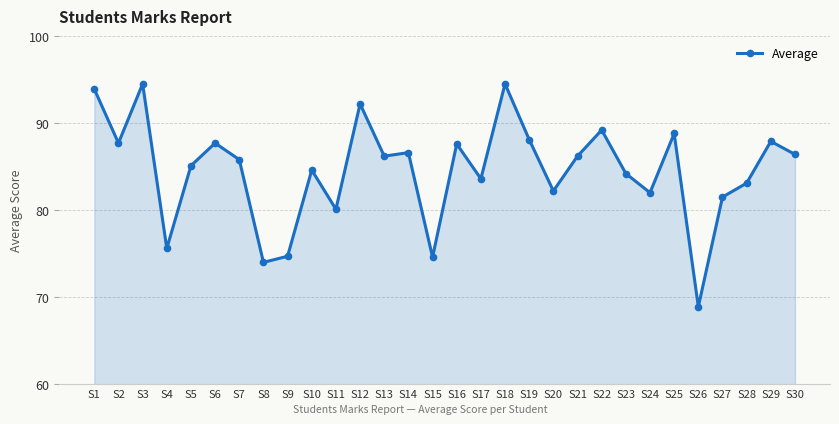

At which category does the data reach its first local valley?

S2